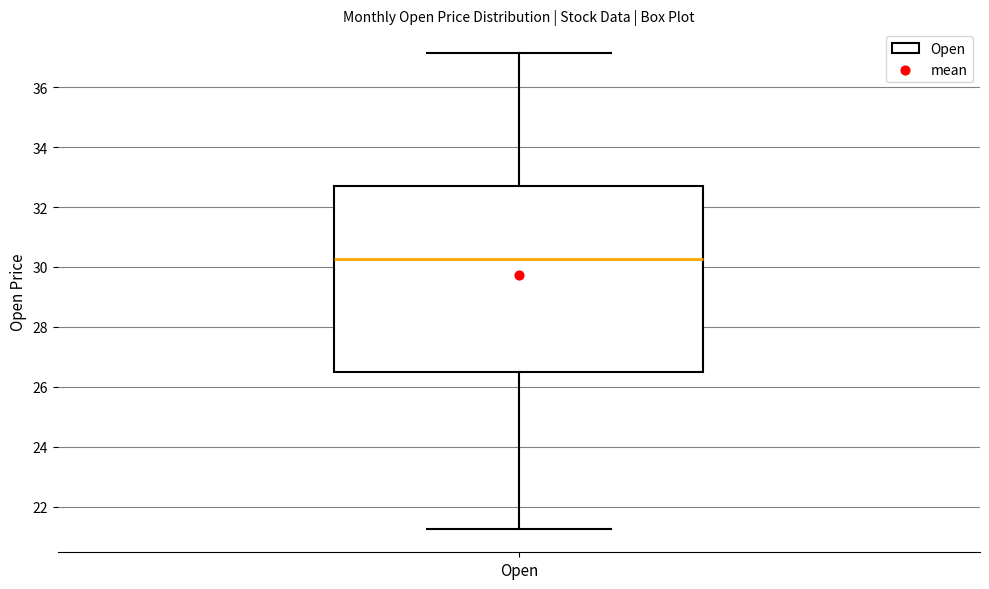

Read this box plot against the y-axis: the position of the median line, the range covered by the box, and the ends of both whiskers. The values are not printed on the chart, so give them approximately, as read against the axis.

median 30.2, box 26.4 to 32.6, whiskers 21.2 to 37.2